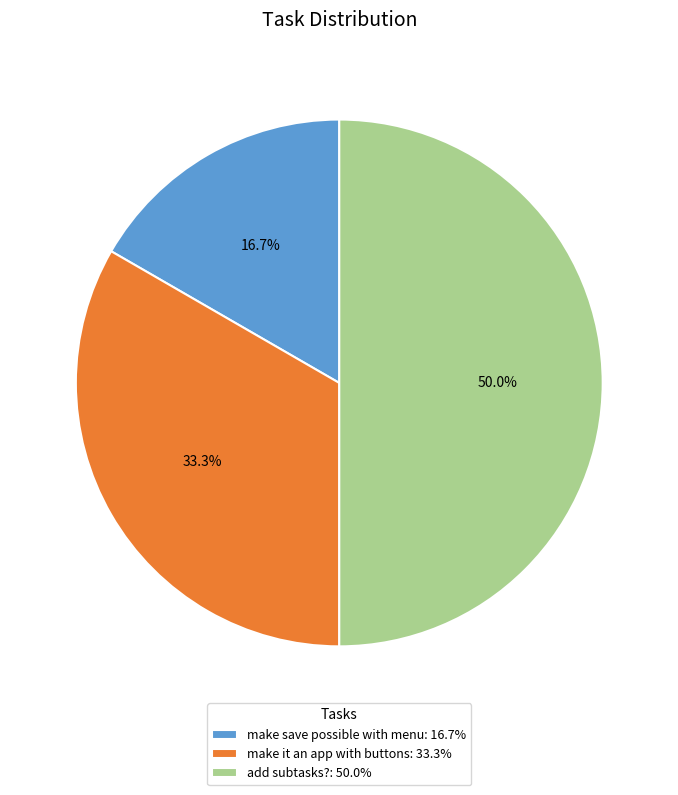

Does make save possible with menu: 16.7% represent more than half of the total?

No